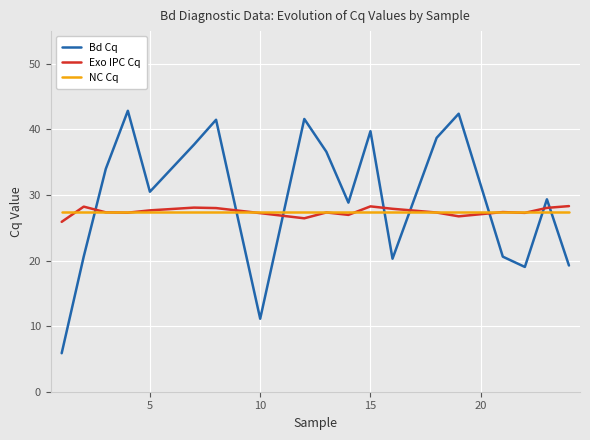

What is the maximum value for NC Cq?

27.5